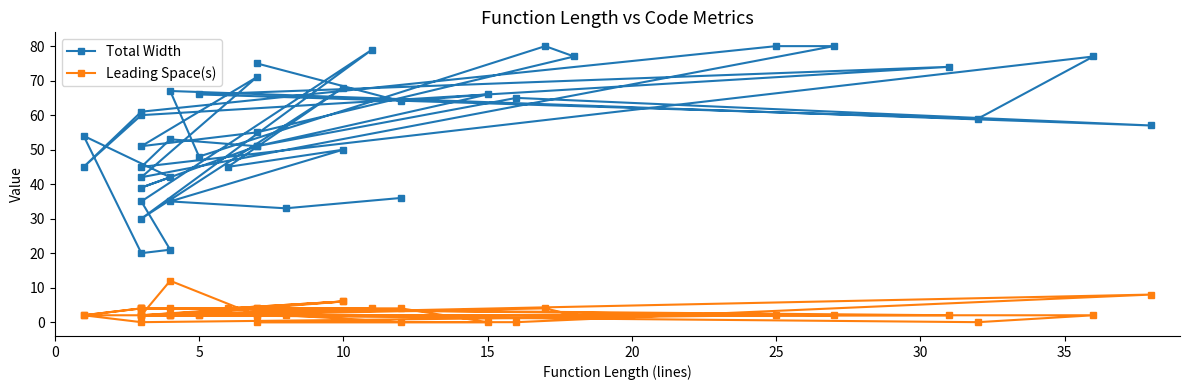

What is the value of the Leading Space(s) point at the 27th from the left?

2